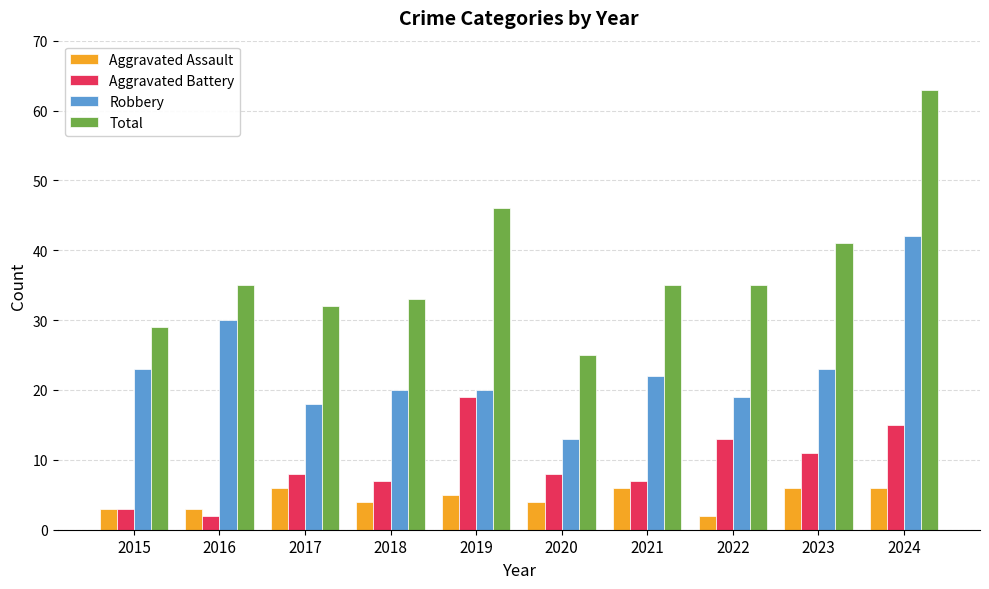

What is the difference between the maximum and minimum values in the Robbery series?

29